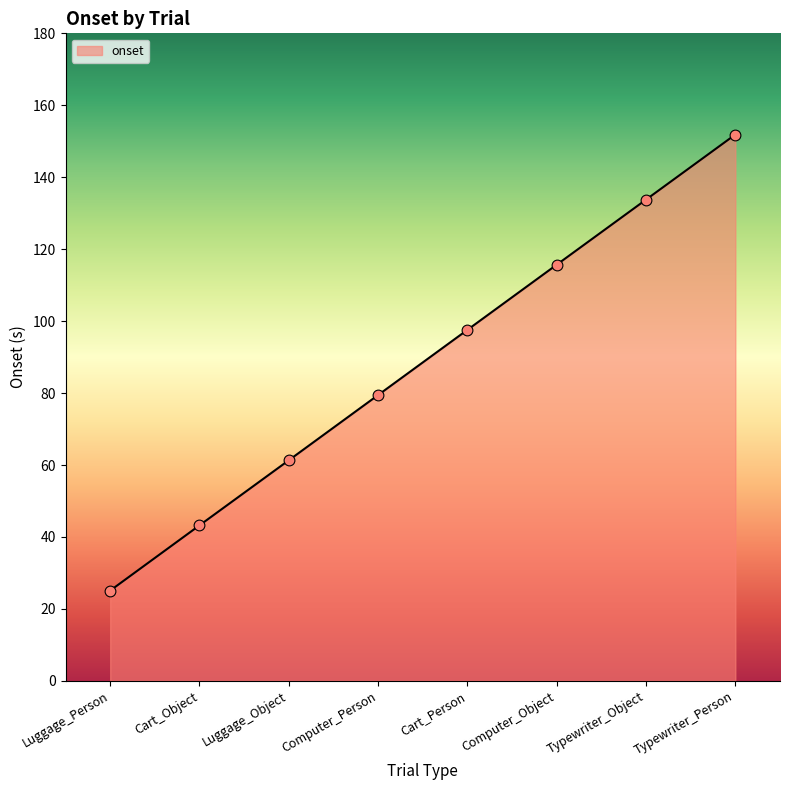

What is the ratio of the value at Typewriter_Object to the value at Luggage_Object?

2.2